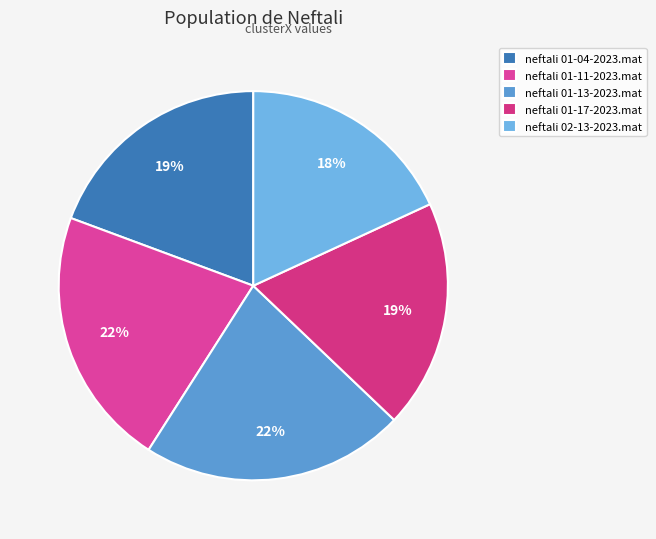

Does neftali 01-17-2023.mat account for over 50% of the chart?

No